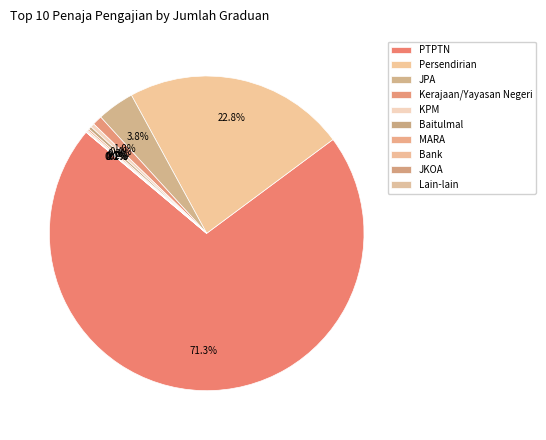

Is there a majority slice in this chart?

Yes